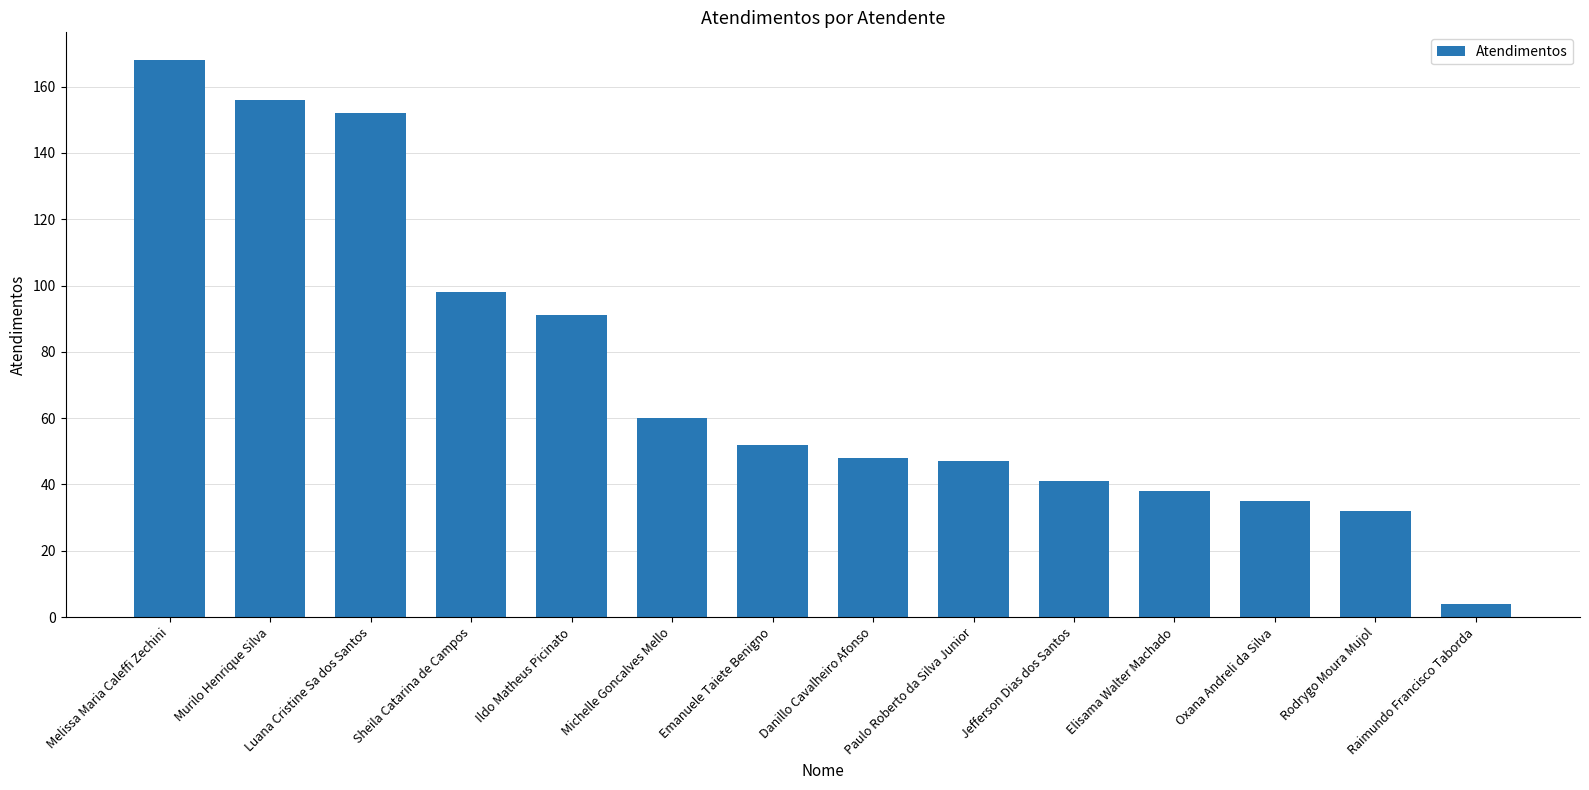

What is the difference between the values at Elisama Walter Machado and Sheila Catarina de Campos?

60